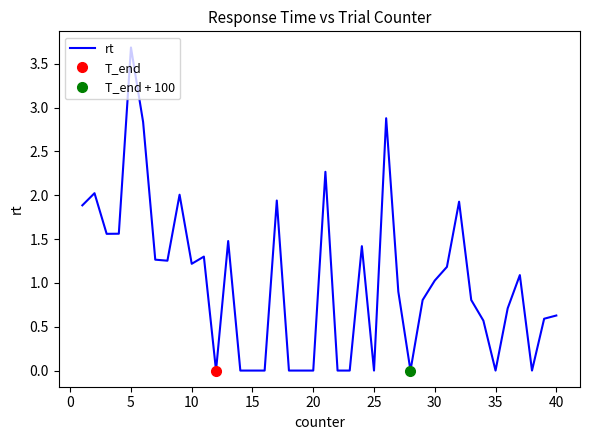

Is it true that rt equals 1.3 at 35?

False